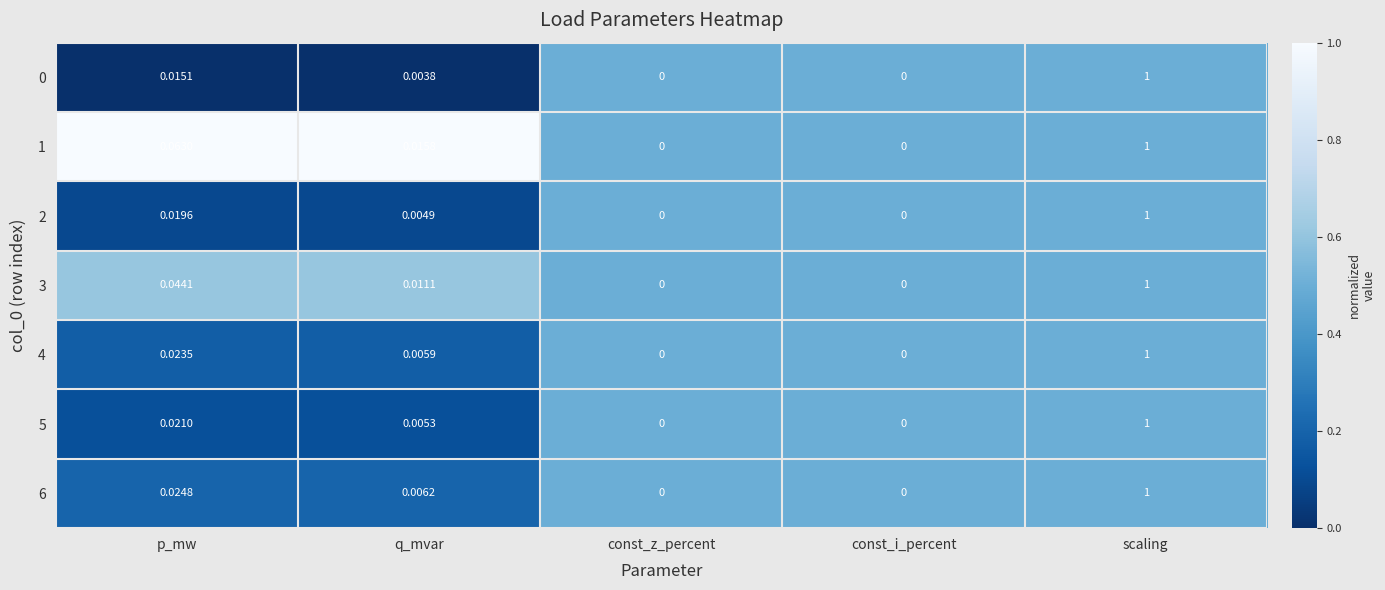

Which category has the highest value in the 2 series?

scaling